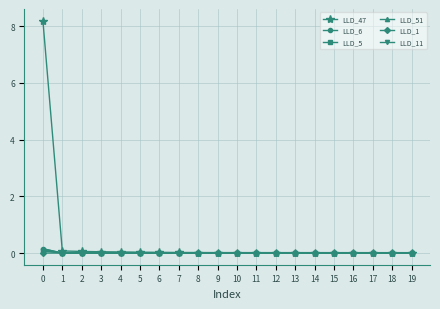

Which series has the widest spread of values?

LLD_47